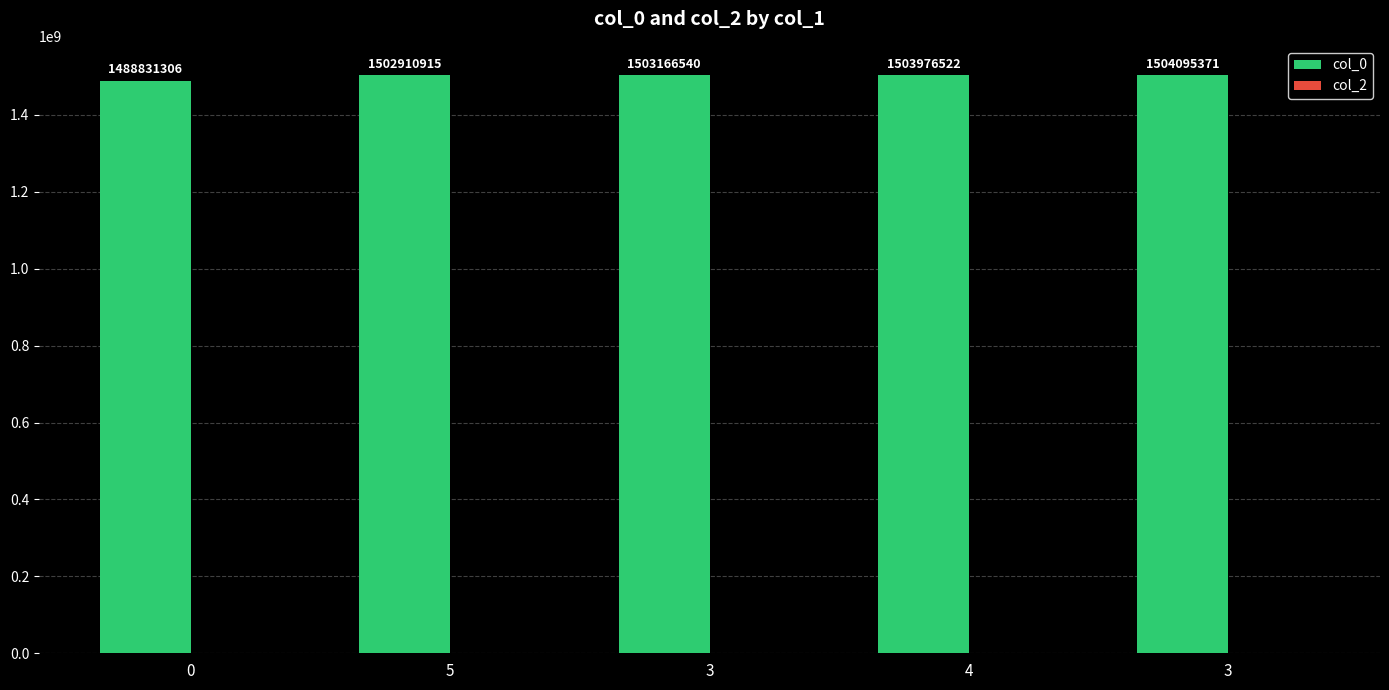

How many values are below 1503166540?

2